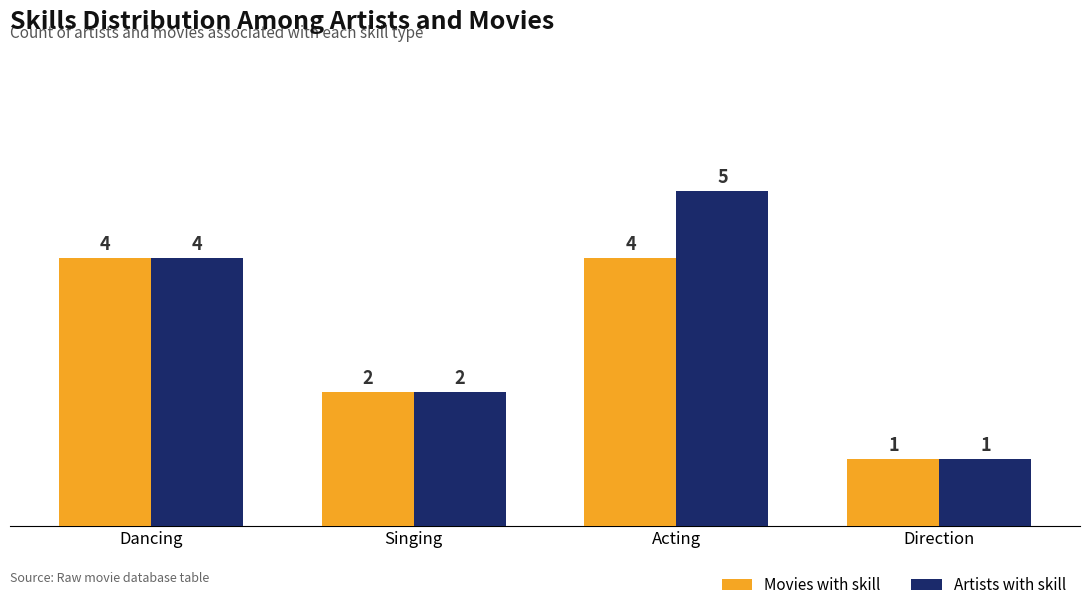

Reading right to left, extract all data points from this chart.

Movies with skill: Direction=1	Acting=4	Singing=2	Dancing=4
Artists with skill: Direction=1	Acting=5	Singing=2	Dancing=4